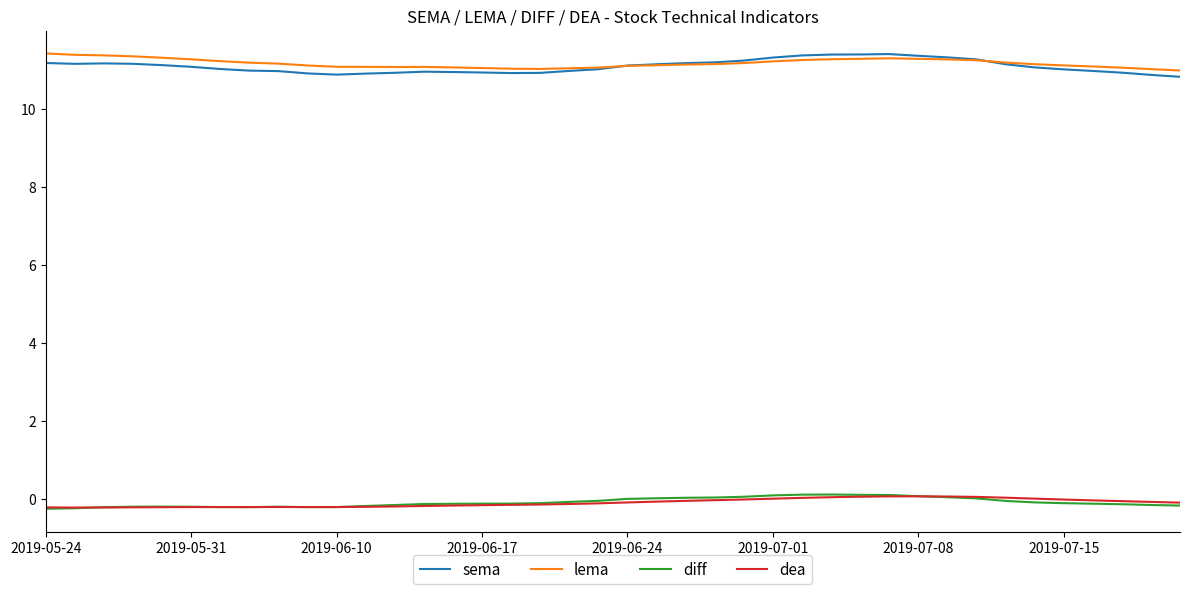

What is the greatest value displayed?

11.4